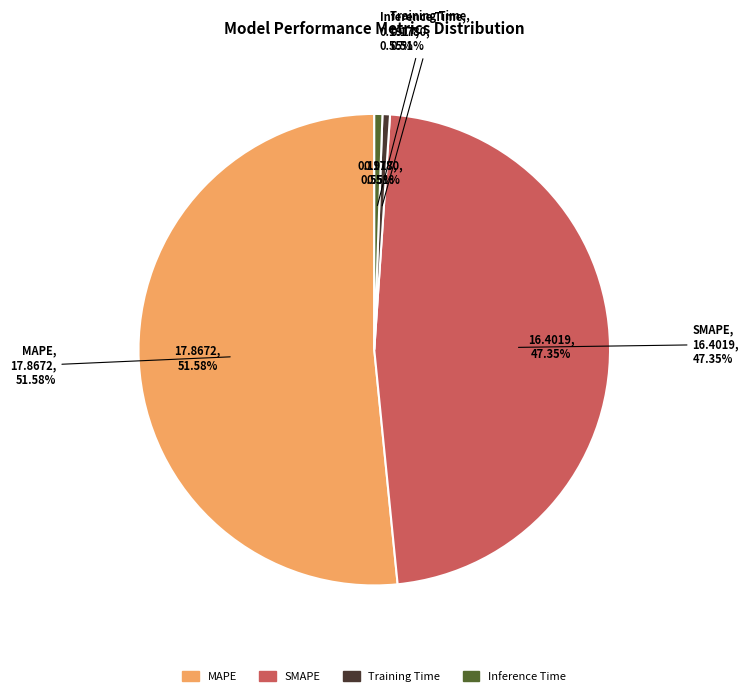

Is the sum of MAPE and Training Time greater than half?

Yes